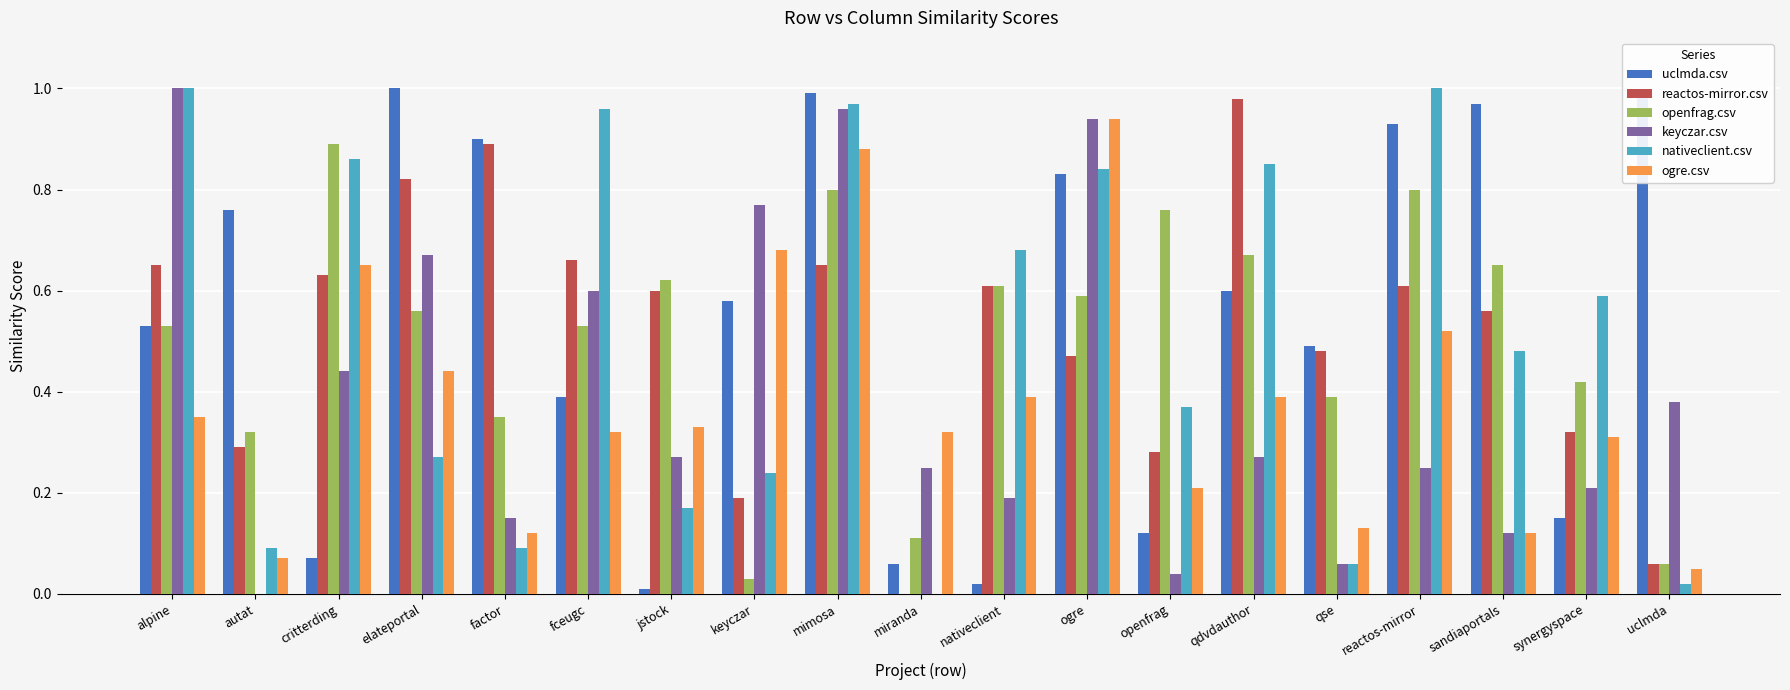

Which series changed the most between factor and synergyspace?

uclmda.csv